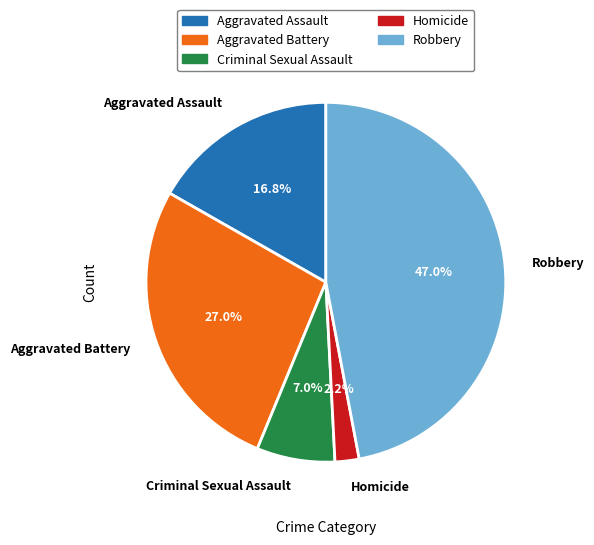

Count the number of slices in the pie.

5